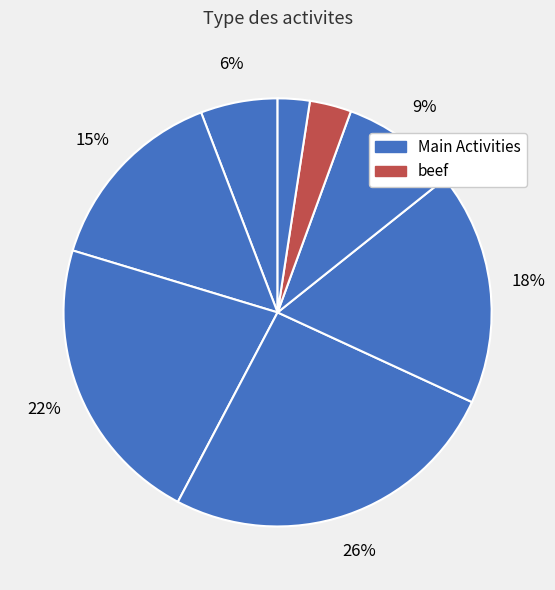

Is there any slice that represents more than half of the pie?

No